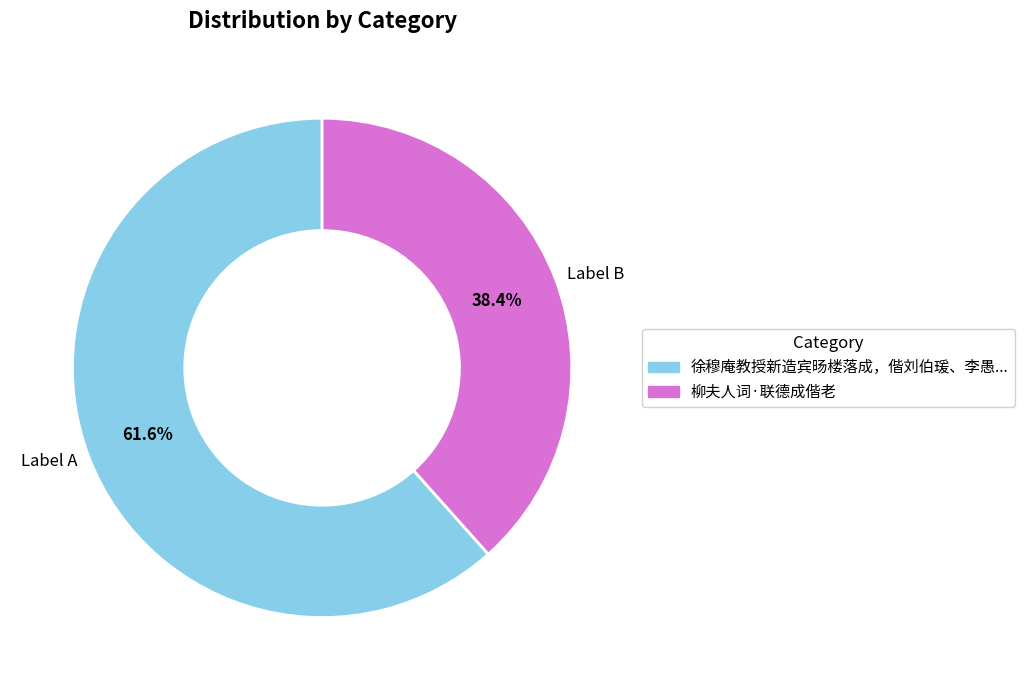

What percentage is NOT represented by Label A?

38.4%